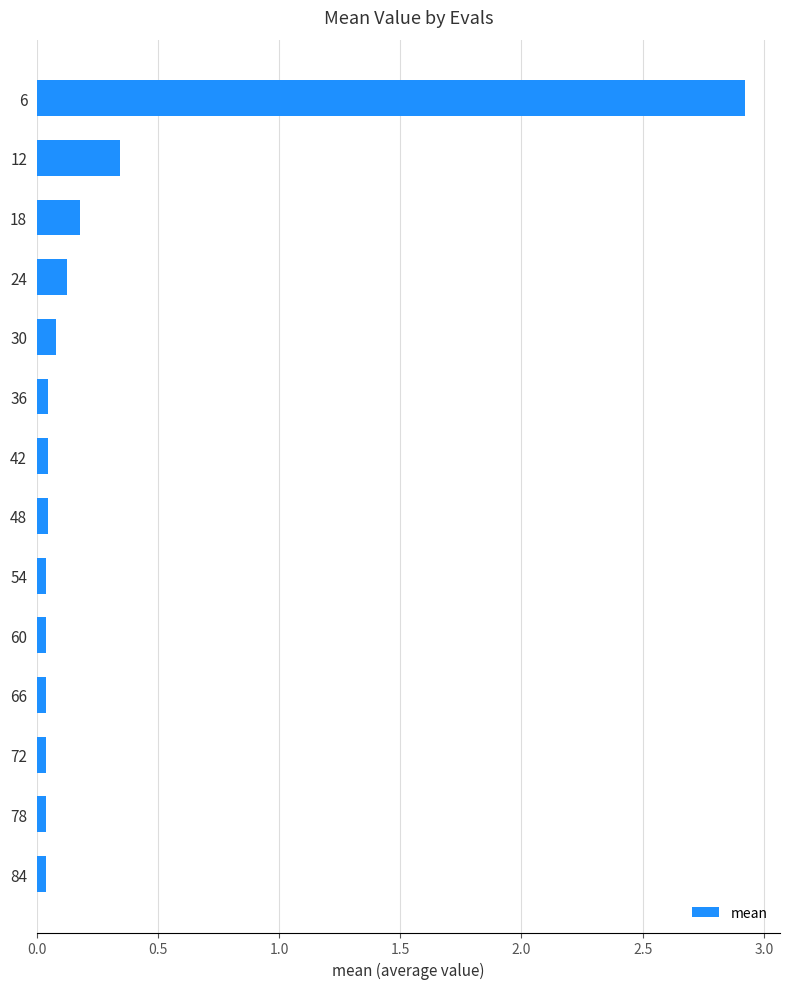

What is the difference between the maximum and minimum values?

2.9